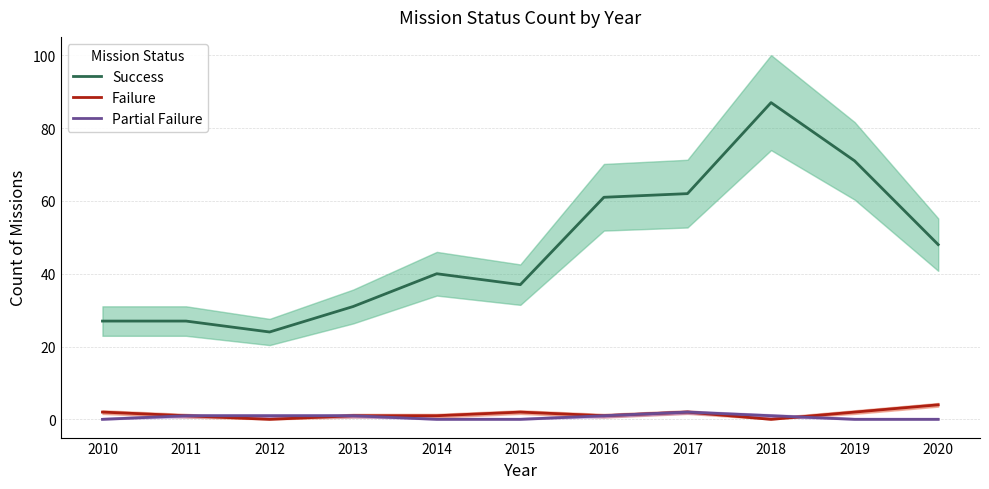

Which category has the highest value in the Success series?

2018